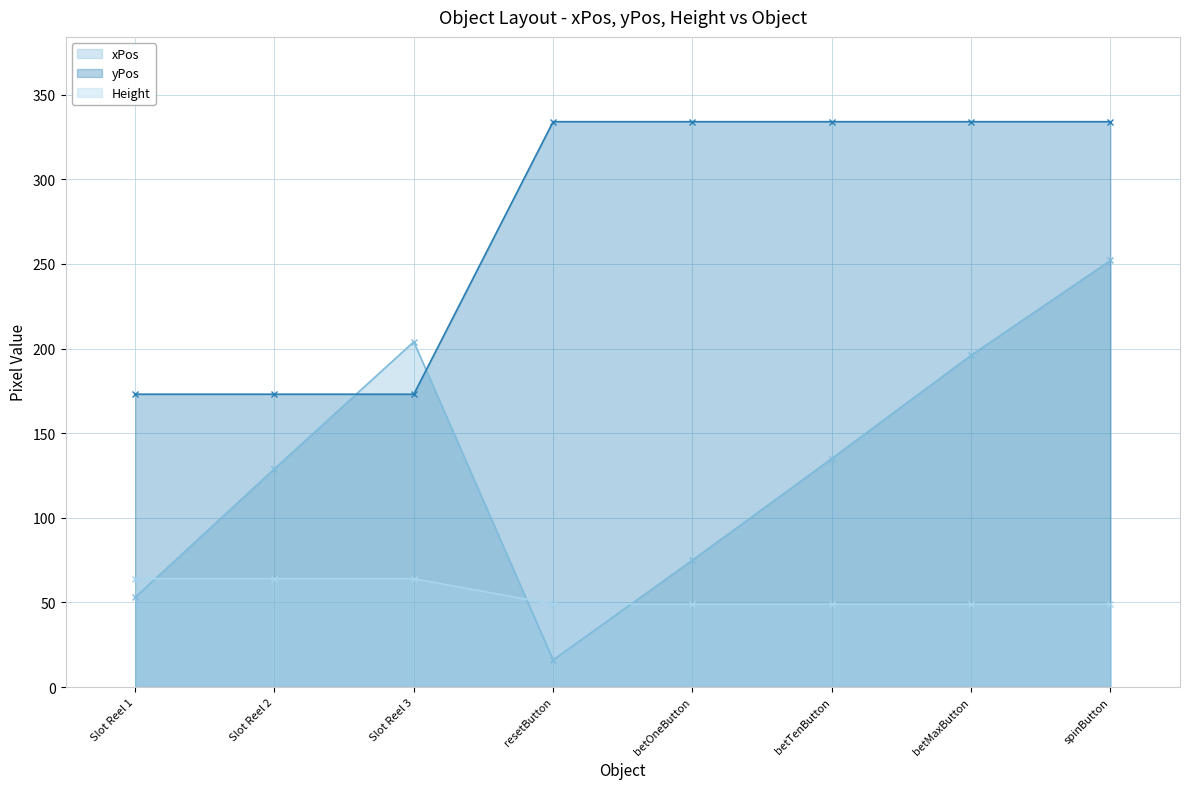

At which category is the sum across all series the highest?

spinButton